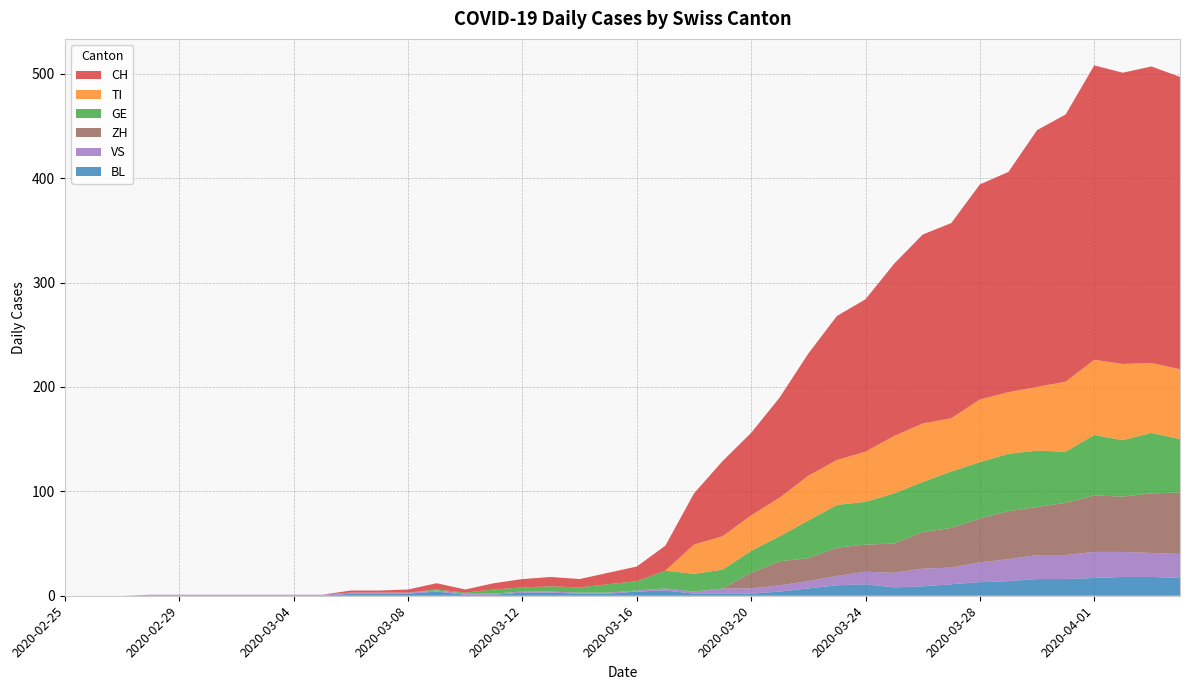

Reading left to right, what are all the values shown in this chart?

CH: 2020-02-25=0	2020-02-26=0	2020-02-27=0	2020-02-28=0	2020-02-29=0	2020-03-01=0	2020-03-02=0	2020-03-03=0	2020-03-04=0	2020-03-05=0	2020-03-06=2	2020-03-07=2	2020-03-08=3	2020-03-09=6	2020-03-10=3	2020-03-11=6	2020-03-12=8	2020-03-13=9	2020-03-14=8	2020-03-15=11	2020-03-16=14	2020-03-17=24	2020-03-18=49	2020-03-19=72	2020-03-20=79	2020-03-21=96	2020-03-22=117	2020-03-23=138	2020-03-24=146	2020-03-25=165	2020-03-26=181	2020-03-27=187	2020-03-28=206	2020-03-29=211	2020-03-30=246	2020-03-31=256	2020-04-01=282	2020-04-02=279	2020-04-03=284	2020-04-04=280
TI: 2020-02-25=0	2020-02-26=0	2020-02-27=0	2020-02-28=0	2020-02-29=0	2020-03-01=0	2020-03-02=0	2020-03-03=0	2020-03-04=0	2020-03-05=0	2020-03-06=0	2020-03-07=0	2020-03-08=0	2020-03-09=0	2020-03-10=0	2020-03-11=0	2020-03-12=0	2020-03-13=0	2020-03-14=0	2020-03-15=0	2020-03-16=0	2020-03-17=0	2020-03-18=28	2020-03-19=32	2020-03-20=34	2020-03-21=37	2020-03-22=43	2020-03-23=43	2020-03-24=48	2020-03-25=55	2020-03-26=56	2020-03-27=51	2020-03-28=60	2020-03-29=59	2020-03-30=61	2020-03-31=67	2020-04-01=72	2020-04-02=73	2020-04-03=67	2020-04-04=67
GE: 2020-02-25=0	2020-02-26=0	2020-02-27=0	2020-02-28=0	2020-02-29=0	2020-03-01=0	2020-03-02=0	2020-03-03=0	2020-03-04=0	2020-03-05=0	2020-03-06=0	2020-03-07=0	2020-03-08=0	2020-03-09=1	2020-03-10=1	2020-03-11=4	2020-03-12=4	2020-03-13=5	2020-03-14=5	2020-03-15=8	2020-03-16=9	2020-03-17=17	2020-03-18=17	2020-03-19=18	2020-03-20=21	2020-03-21=24	2020-03-22=36	2020-03-23=41	2020-03-24=41	2020-03-25=48	2020-03-26=48	2020-03-27=54	2020-03-28=54	2020-03-29=55	2020-03-30=54	2020-03-31=49	2020-04-01=58	2020-04-02=54	2020-04-03=58	2020-04-04=51
VS: 2020-02-25=0	2020-02-26=0	2020-02-27=0	2020-02-28=1	2020-02-29=1	2020-03-01=1	2020-03-02=1	2020-03-03=1	2020-03-04=1	2020-03-05=1	2020-03-06=1	2020-03-07=1	2020-03-08=1	2020-03-09=1	2020-03-10=1	2020-03-11=1	2020-03-12=1	2020-03-13=1	2020-03-14=1	2020-03-15=1	2020-03-16=1	2020-03-17=2	2020-03-18=2	2020-03-19=5	2020-03-20=5	2020-03-21=6	2020-03-22=7	2020-03-23=9	2020-03-24=12	2020-03-25=14	2020-03-26=17	2020-03-27=16	2020-03-28=19	2020-03-29=21	2020-03-30=23	2020-03-31=23	2020-04-01=25	2020-04-02=24	2020-04-03=23	2020-04-04=23
BL: 2020-02-25=0	2020-02-26=0	2020-02-27=0	2020-02-28=0	2020-02-29=0	2020-03-01=0	2020-03-02=0	2020-03-03=0	2020-03-04=0	2020-03-05=0	2020-03-06=2	2020-03-07=2	2020-03-08=2	2020-03-09=4	2020-03-10=1	2020-03-11=1	2020-03-12=3	2020-03-13=3	2020-03-14=2	2020-03-15=2	2020-03-16=4	2020-03-17=5	2020-03-18=2	2020-03-19=2	2020-03-20=2	2020-03-21=4	2020-03-22=7	2020-03-23=10	2020-03-24=11	2020-03-25=8	2020-03-26=9	2020-03-27=11	2020-03-28=13	2020-03-29=14	2020-03-30=16	2020-03-31=16	2020-04-01=17	2020-04-02=18	2020-04-03=18	2020-04-04=17
ZH: 2020-02-25=0	2020-02-26=0	2020-02-27=0	2020-02-28=0	2020-02-29=0	2020-03-01=0	2020-03-02=0	2020-03-03=0	2020-03-04=0	2020-03-05=0	2020-03-06=0	2020-03-07=0	2020-03-08=0	2020-03-09=0	2020-03-10=0	2020-03-11=0	2020-03-12=0	2020-03-13=0	2020-03-14=0	2020-03-15=0	2020-03-16=0	2020-03-17=0	2020-03-18=0	2020-03-19=0	2020-03-20=15	2020-03-21=23	2020-03-22=22	2020-03-23=27	2020-03-24=26	2020-03-25=28	2020-03-26=35	2020-03-27=38	2020-03-28=42	2020-03-29=46	2020-03-30=46	2020-03-31=50	2020-04-01=54	2020-04-02=53	2020-04-03=57	2020-04-04=59